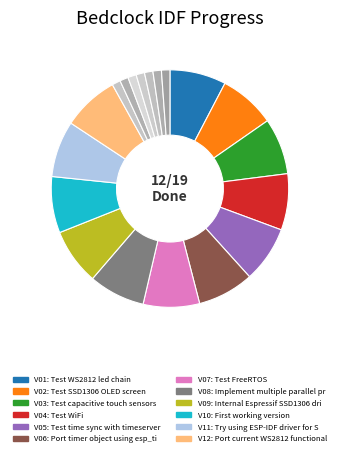

Count the number of slices in the pie.

19